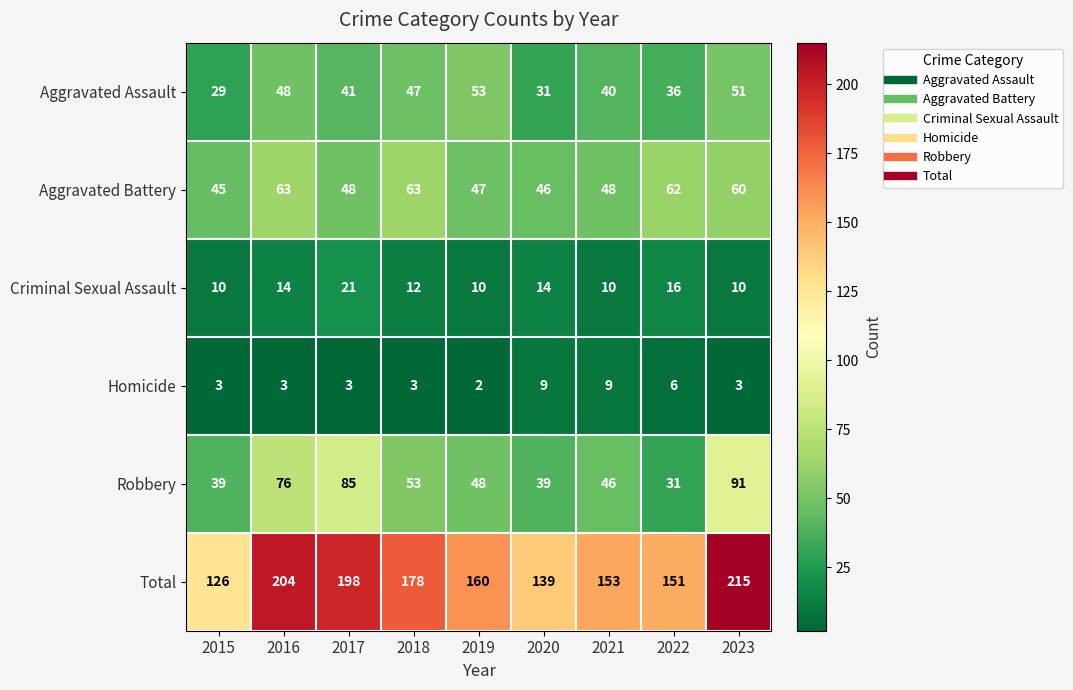

What is the difference between the maximum and minimum values in the Robbery series?

60